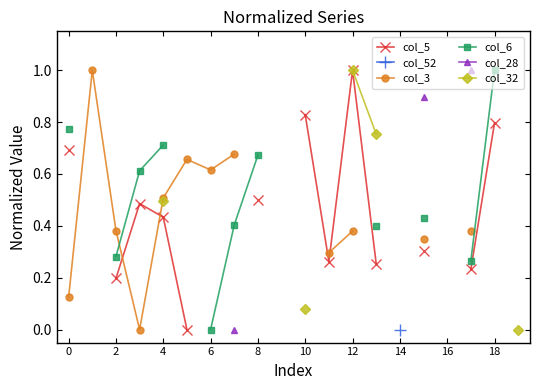

Count the number of data series in this chart.

6